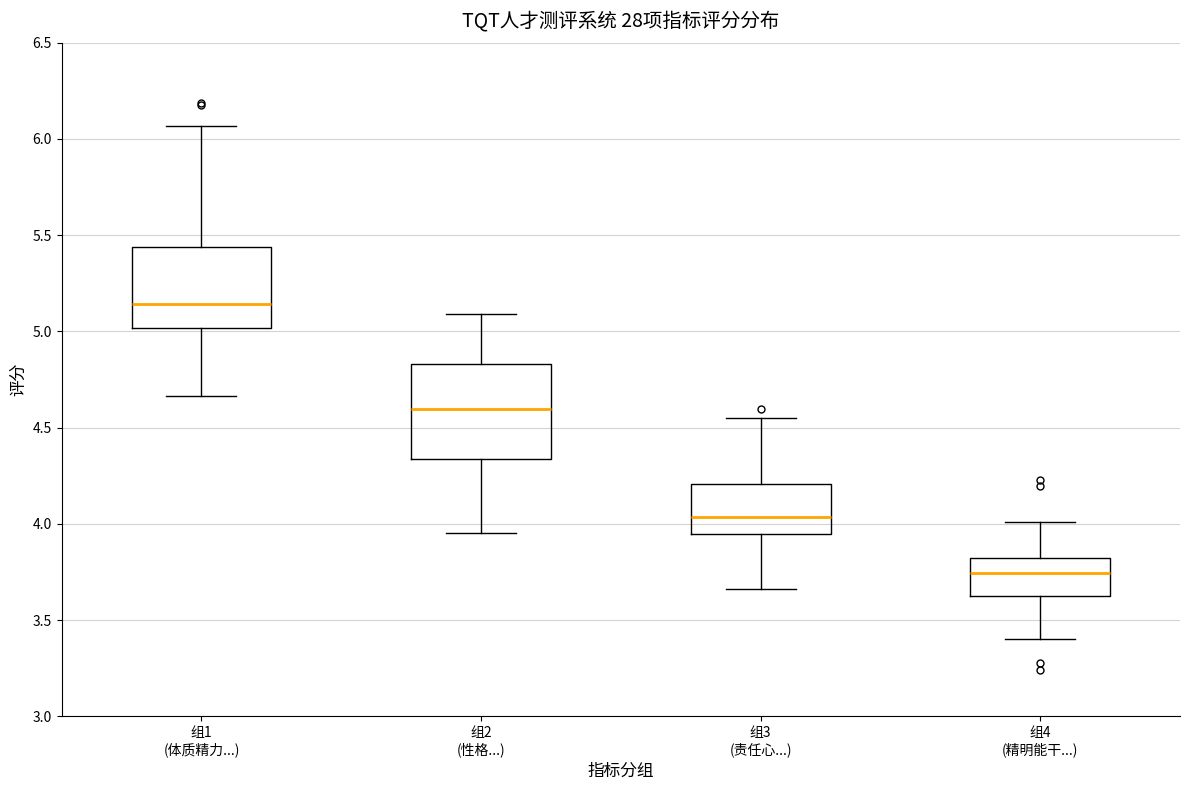

Which box is the tallest, from its lower edge to its upper edge?

组2 (性格...)